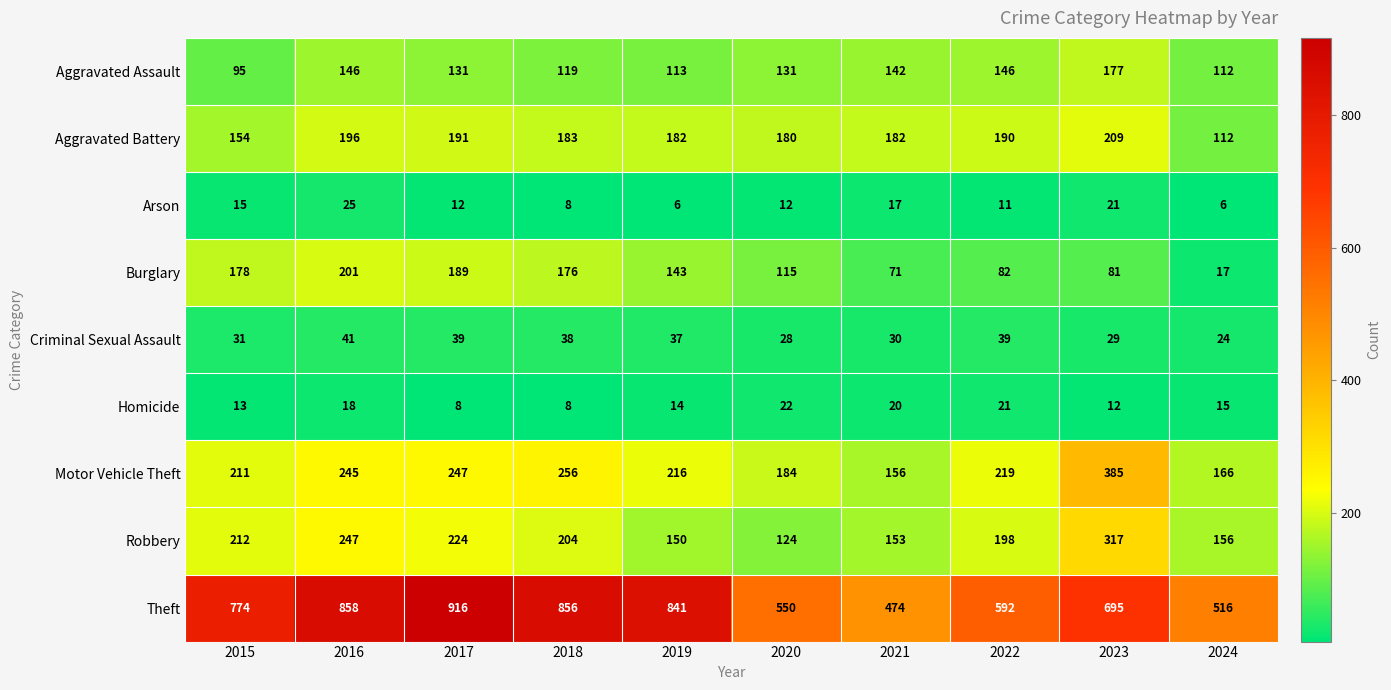

At which label does Aggravated Battery first exceed 183?

2016